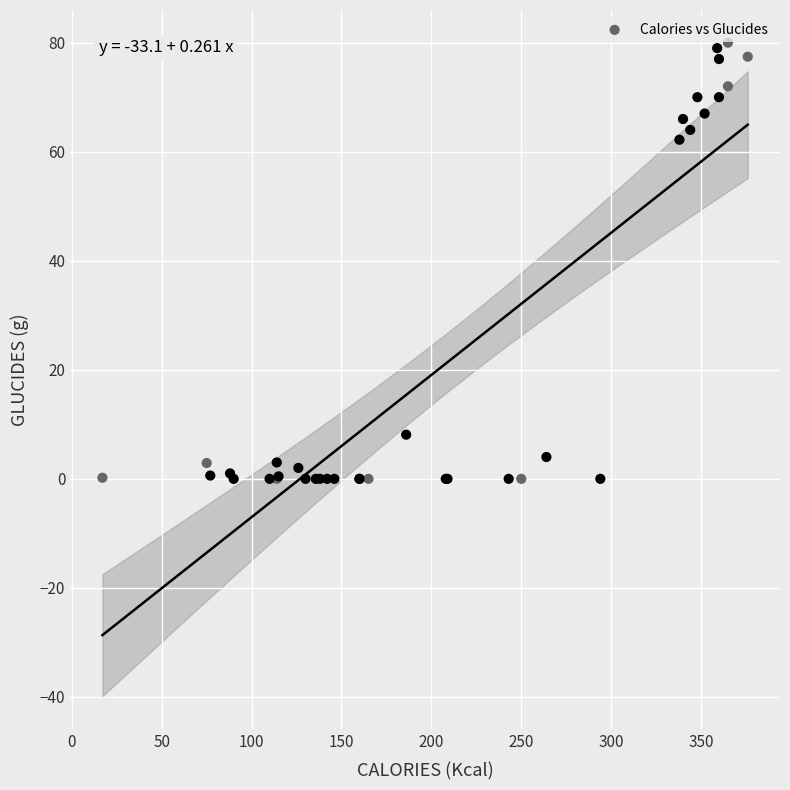

What Y value in the scatter plot is closest to 40?

62.2